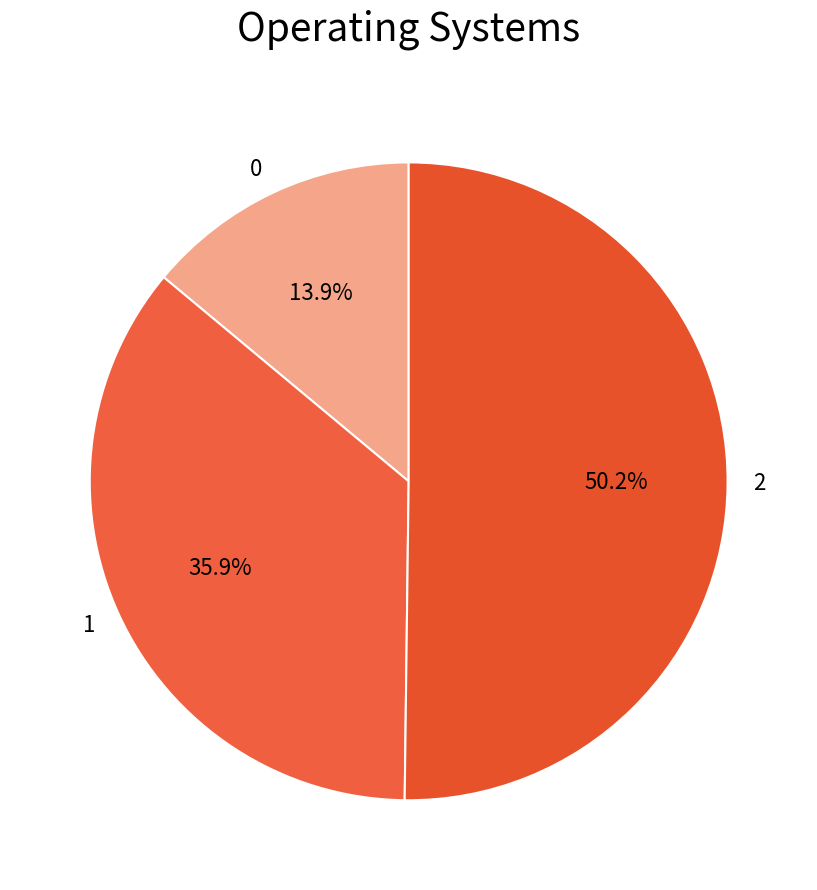

Which category accounts for the majority?

2